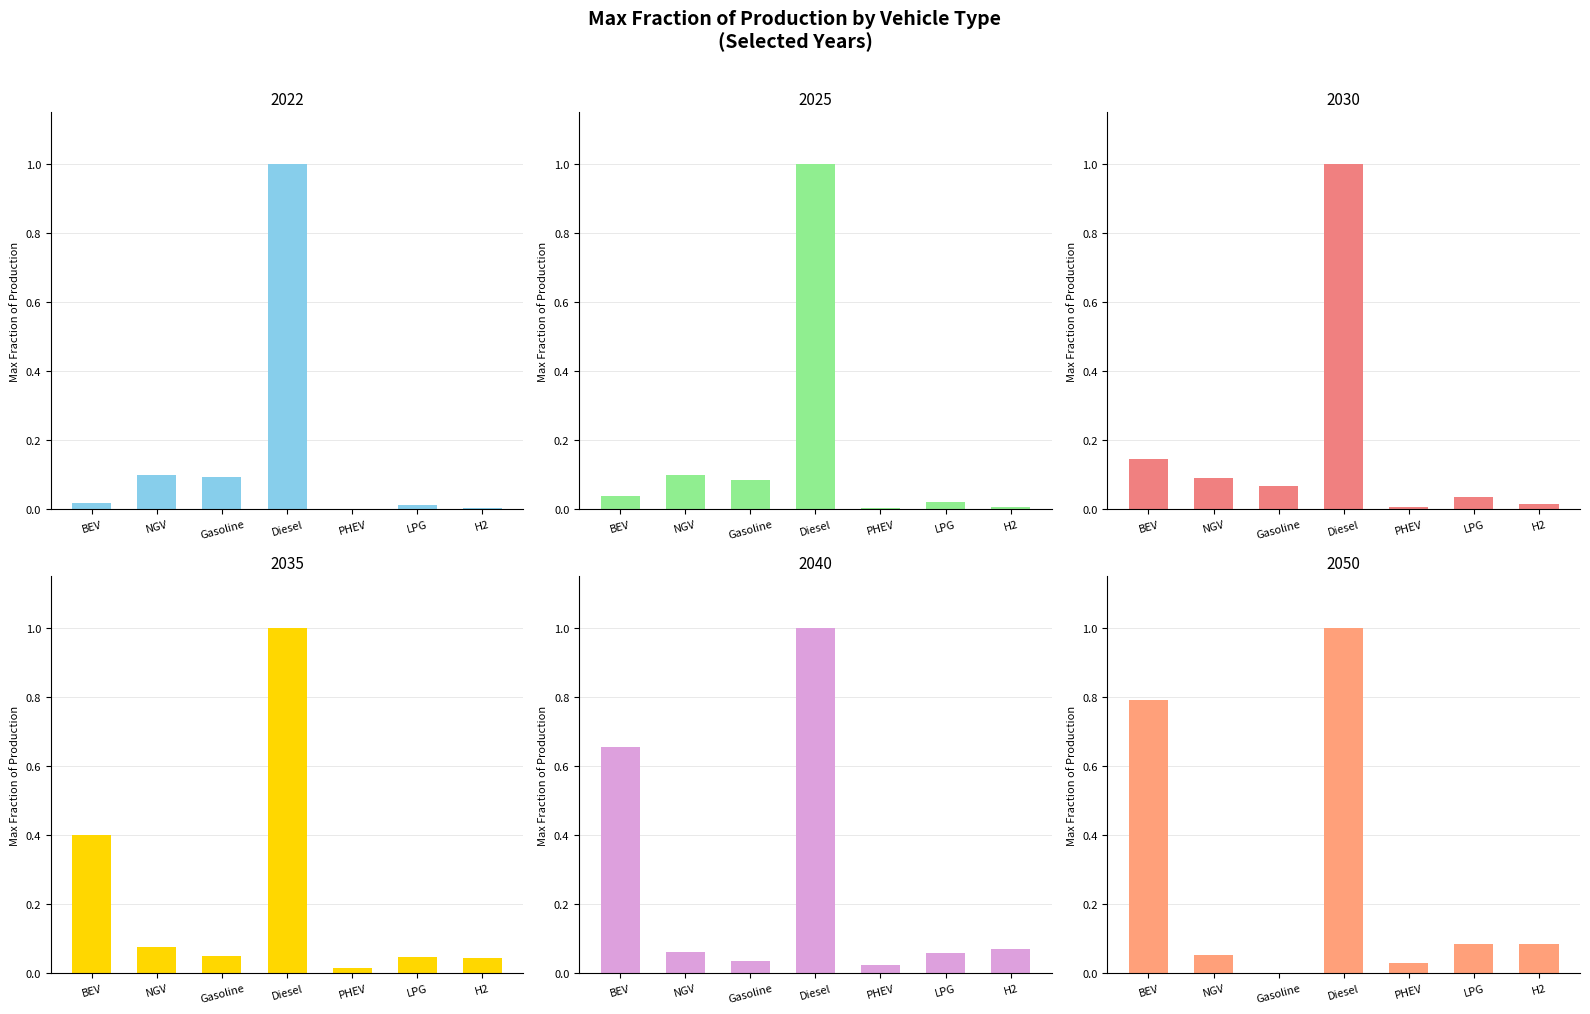

What is the sum of the 2050 values at H2 and LPG?

0.2